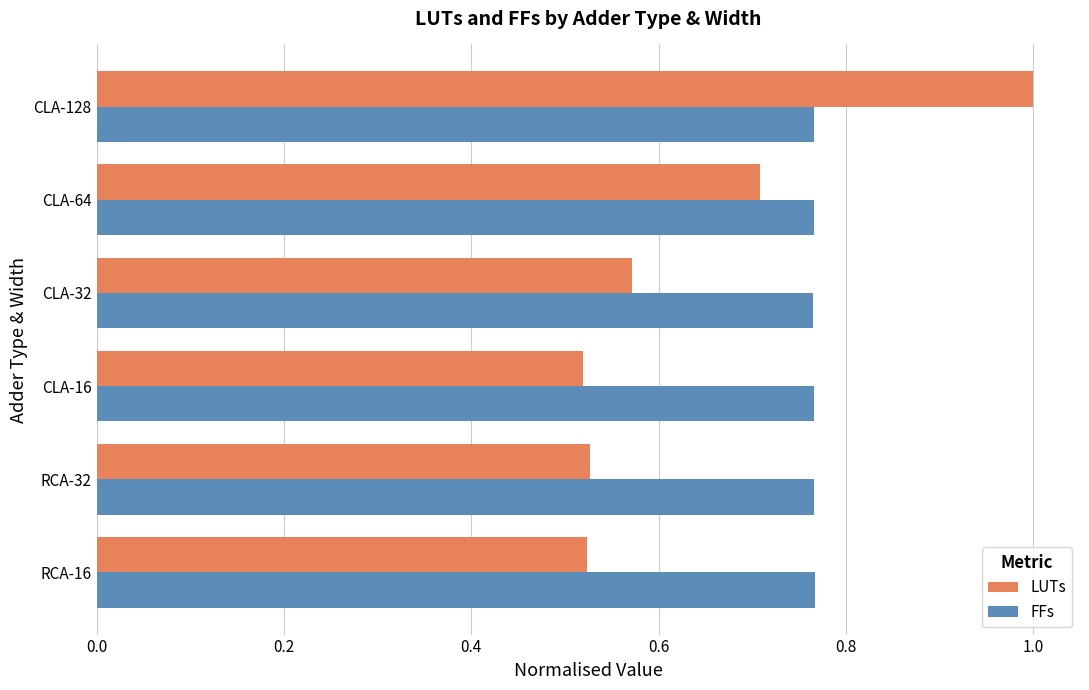

At which category does the chart reach its peak across all series?

CLA-128